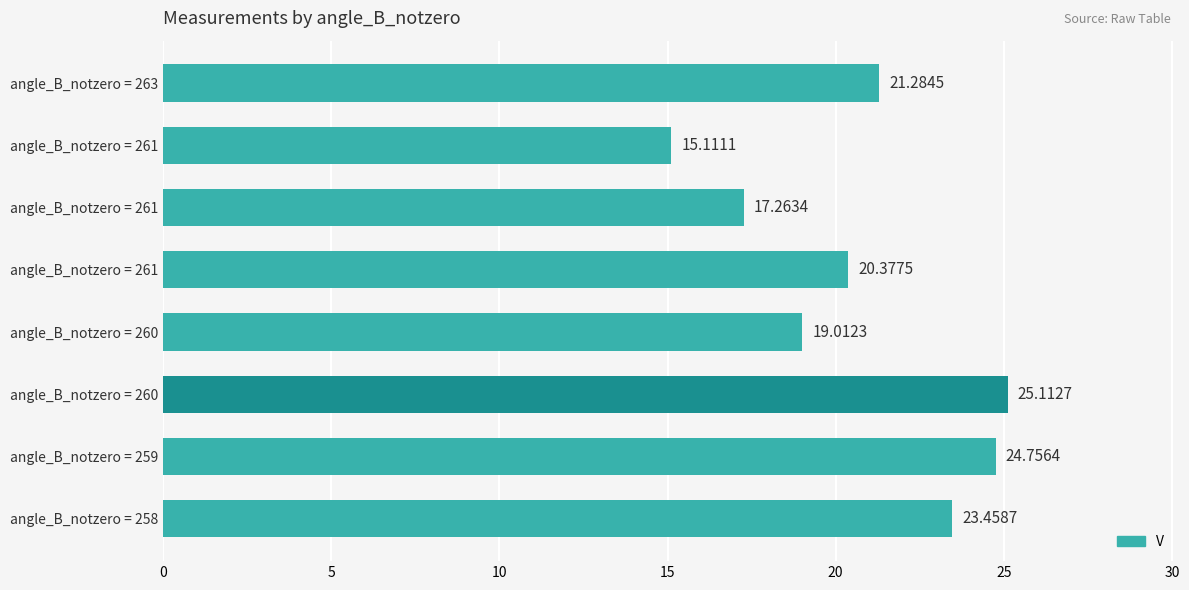

Count the number of categories in the chart.

8